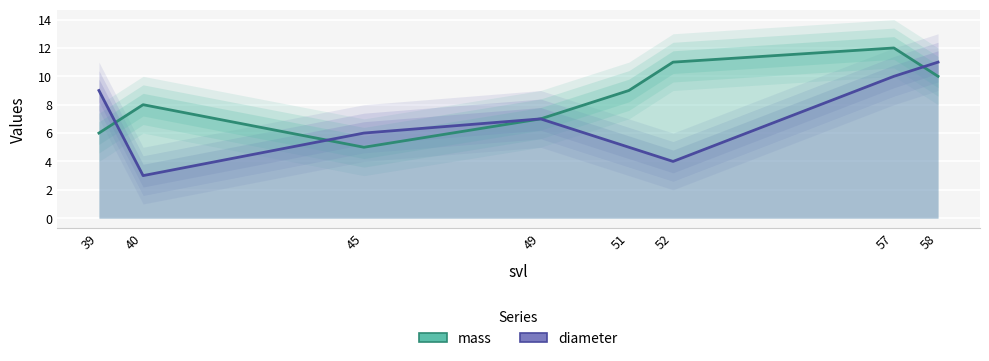

What is the difference between the second highest and minimum values in the mass series?

6